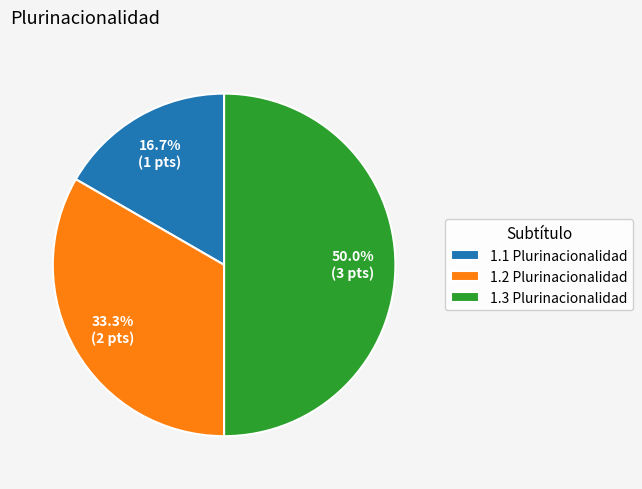

What percentage is the 1.2 Plurinacionalidad slice, to the nearest percent?

33%